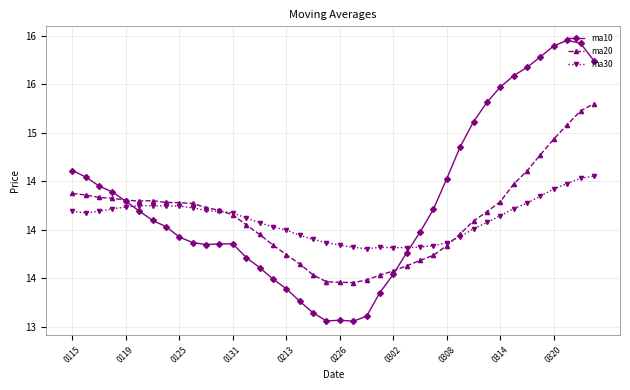

Does the chart have visible grid lines?

Yes